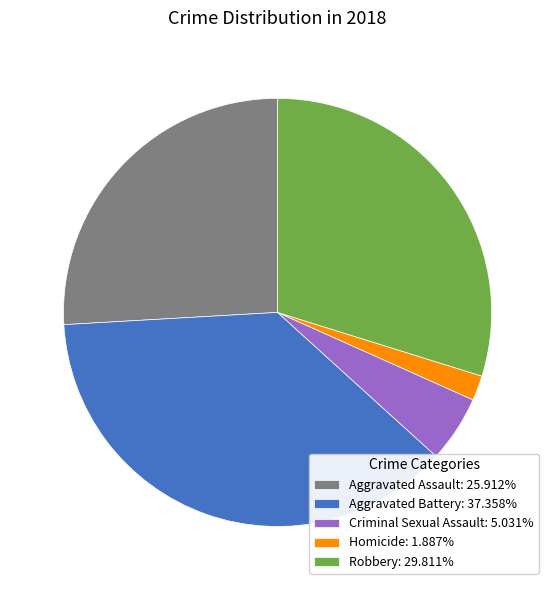

Approximately how many times larger is the value at Homicide: 1.887% compared to Criminal Sexual Assault: 5.031%?

0.4